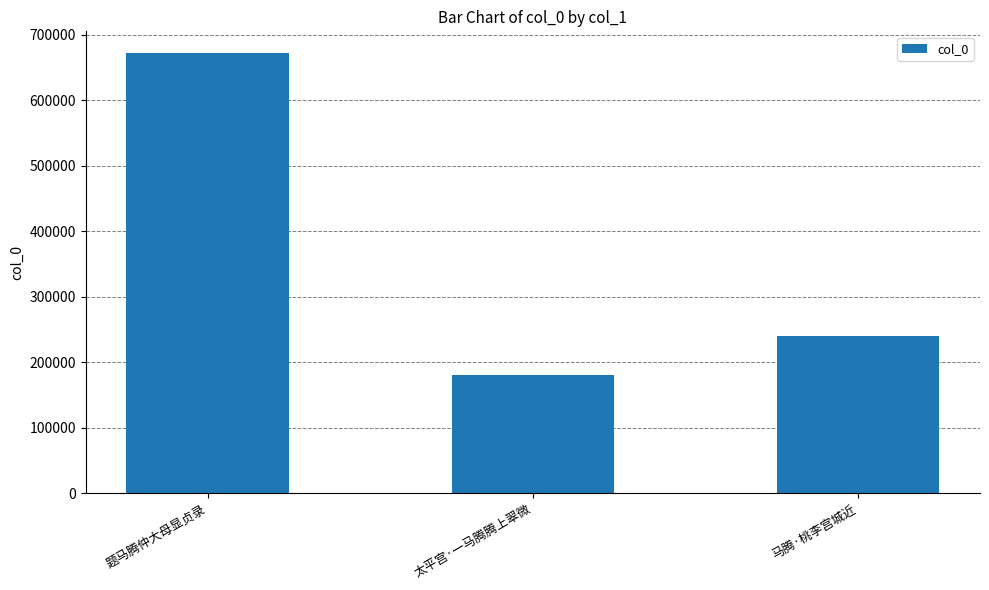

True or false: the data shows 671444 at 题马腾仲大母显贞录.

True